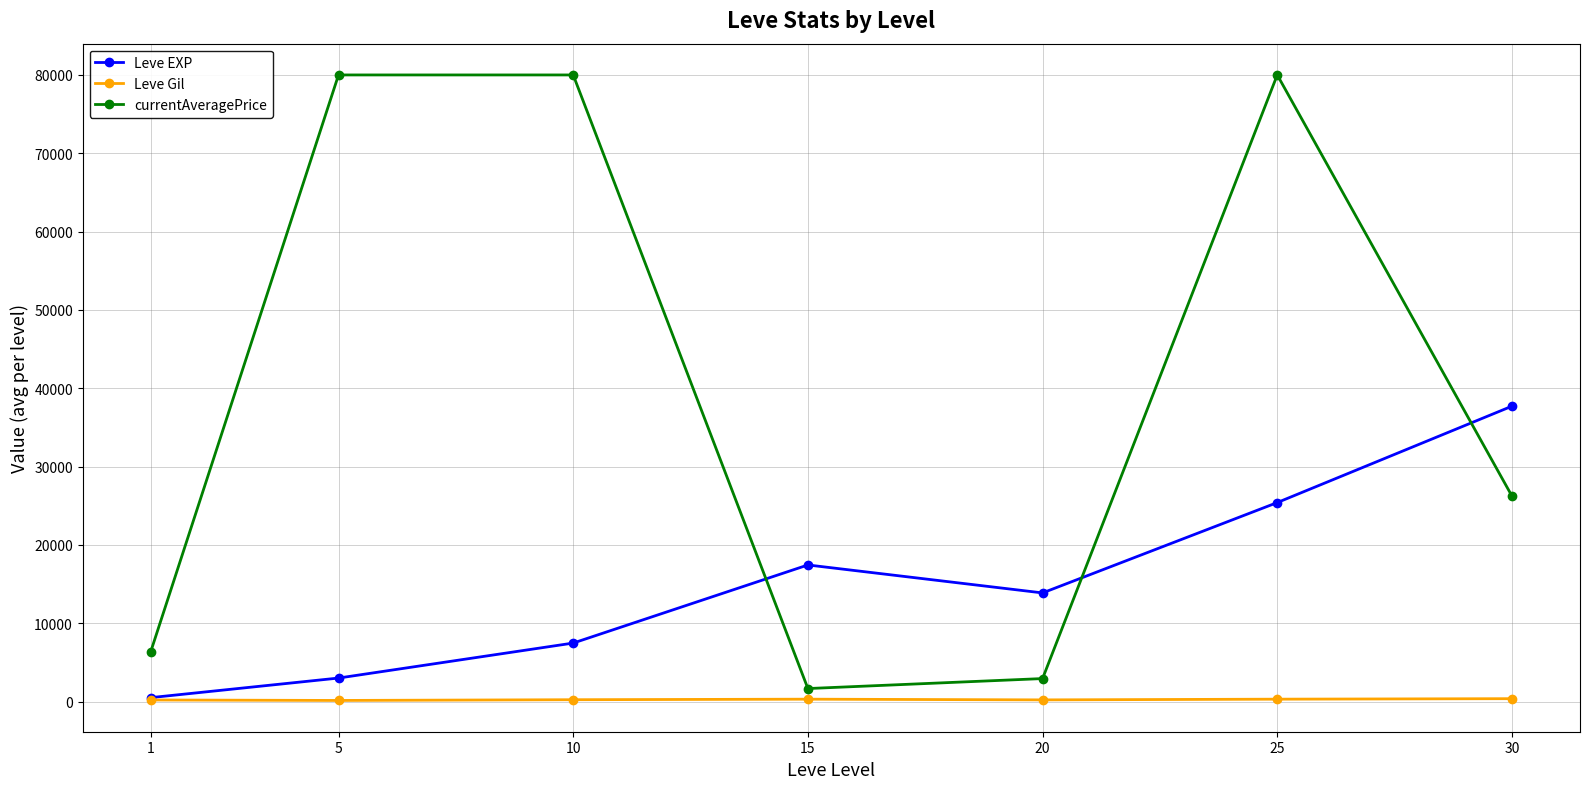

Rank the categories by Leve EXP value from highest to lowest.

30, 25, 15, 20, 10, 5, 1